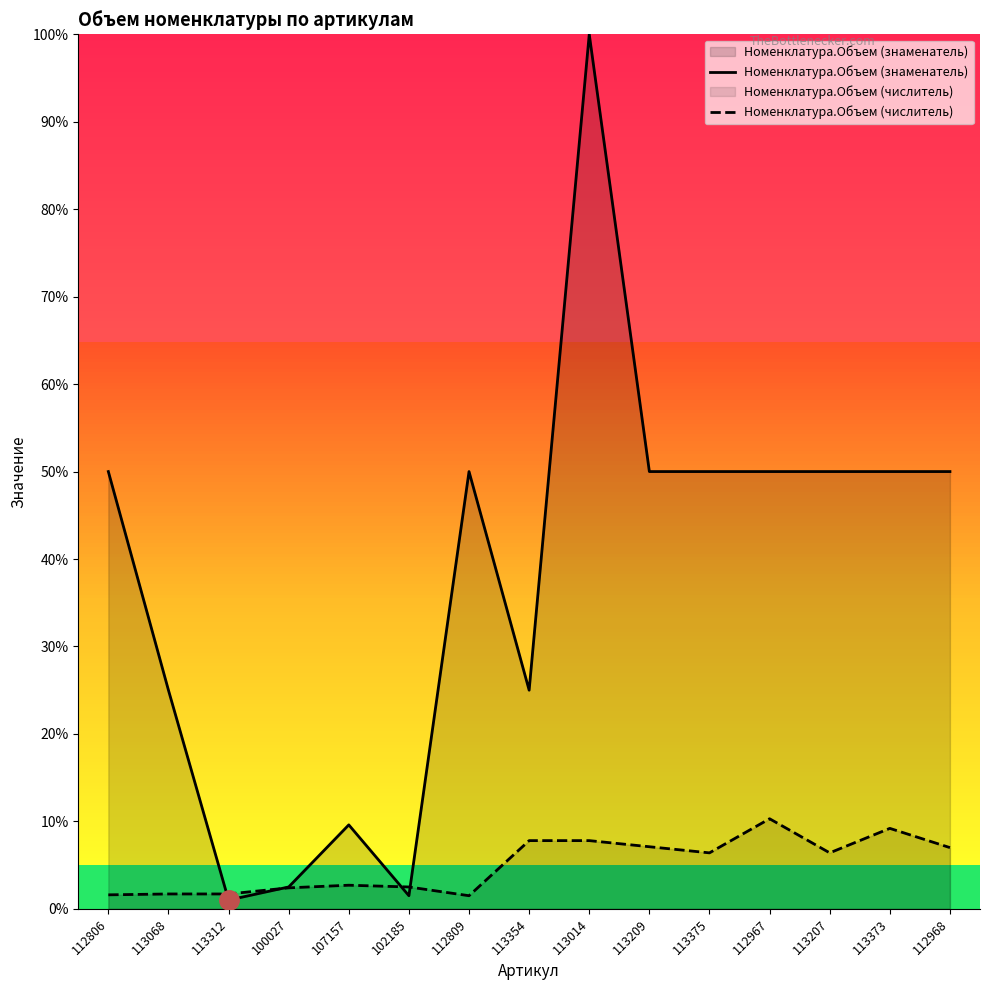

What position from the right is 102185?

10